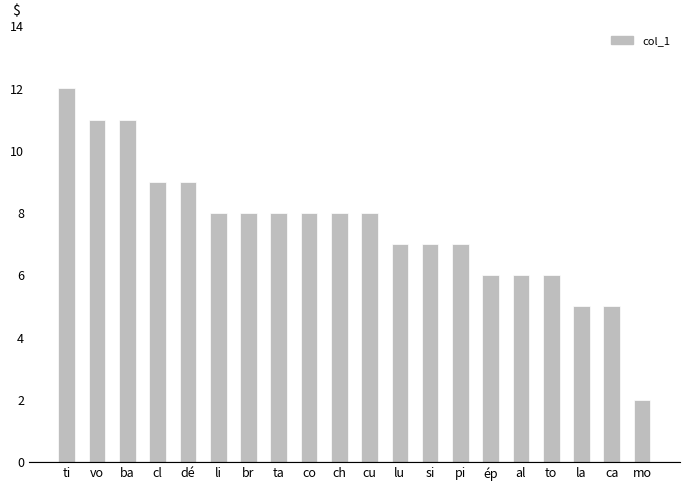

True or false: the data shows 3 at si.

False